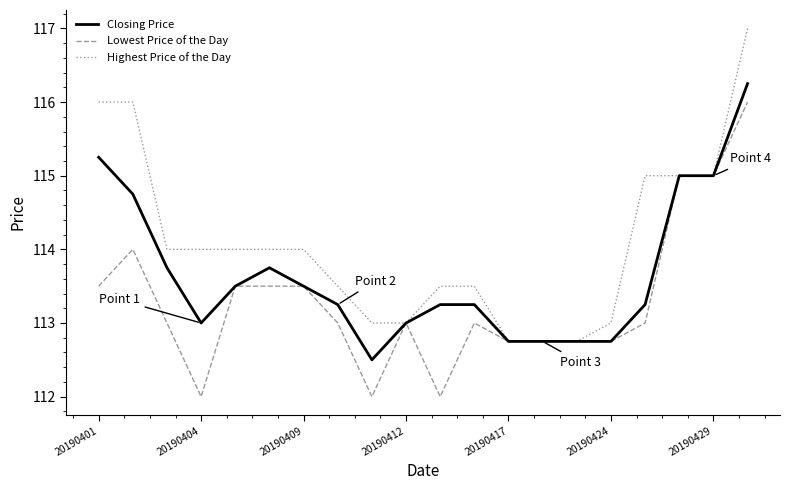

What is the lowest value of the Closing Price series?

112.5